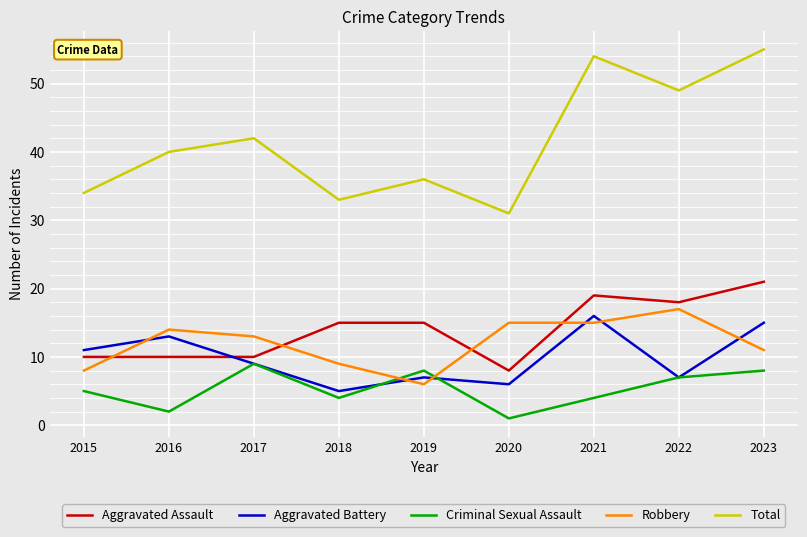

The Total series shows 54 at 2021. True or false?

True